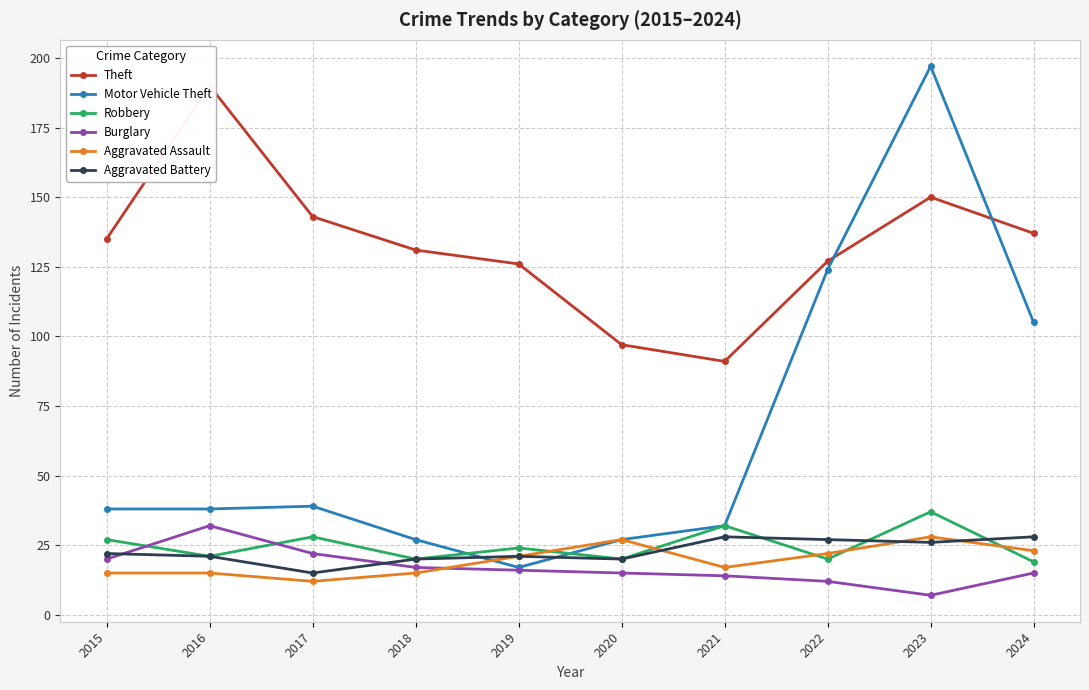

What is the value of the Theft point at the 7th from the left?

91